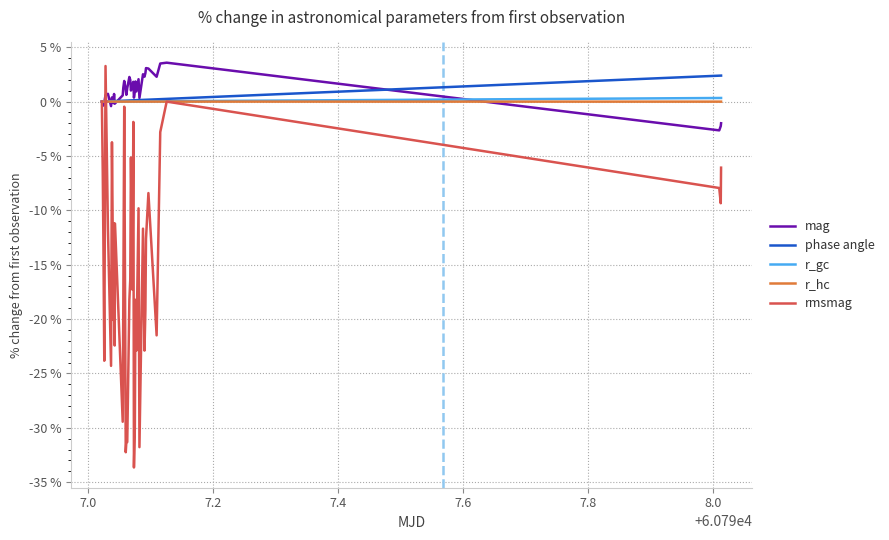

Which series has the largest range (max minus min)?

rmsmag